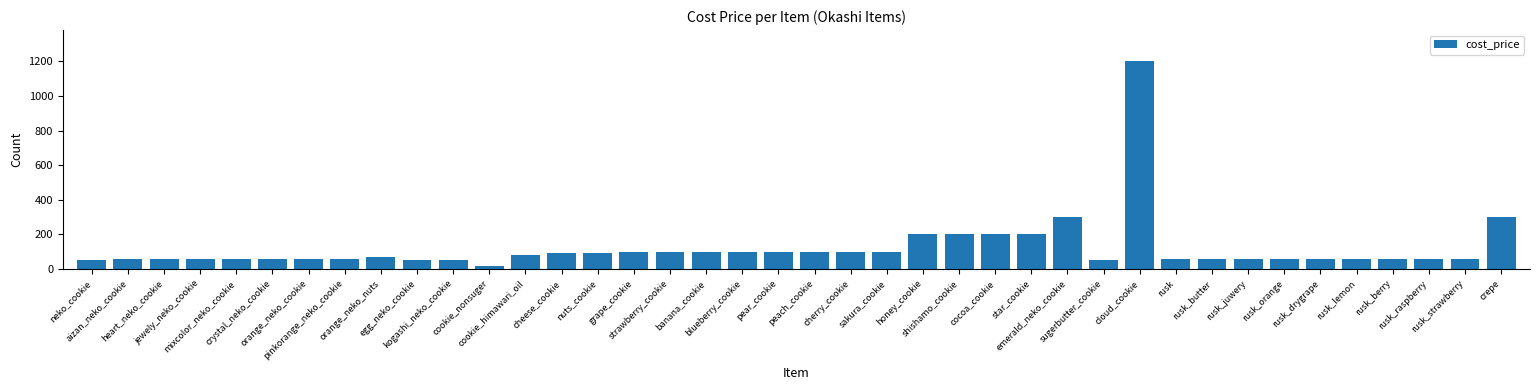

What is the value of the 1st bar from the left?

50